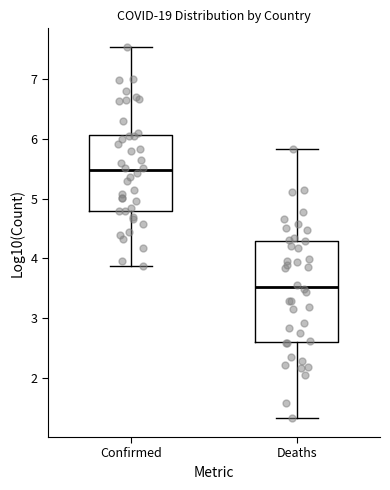

Reading left to right, transcribe this box plot: for each box, give where its median line is, the range the box spans, and where its two whiskers end, as read against the y-axis. The values are not printed on the chart, so give them approximately, as read against the axis.

Confirmed: median 5.5, box 4.8 to 6.1, whiskers 3.9 to 7.5
Deaths: median 3.5, box 2.6 to 4.3, whiskers 1.3 to 5.8